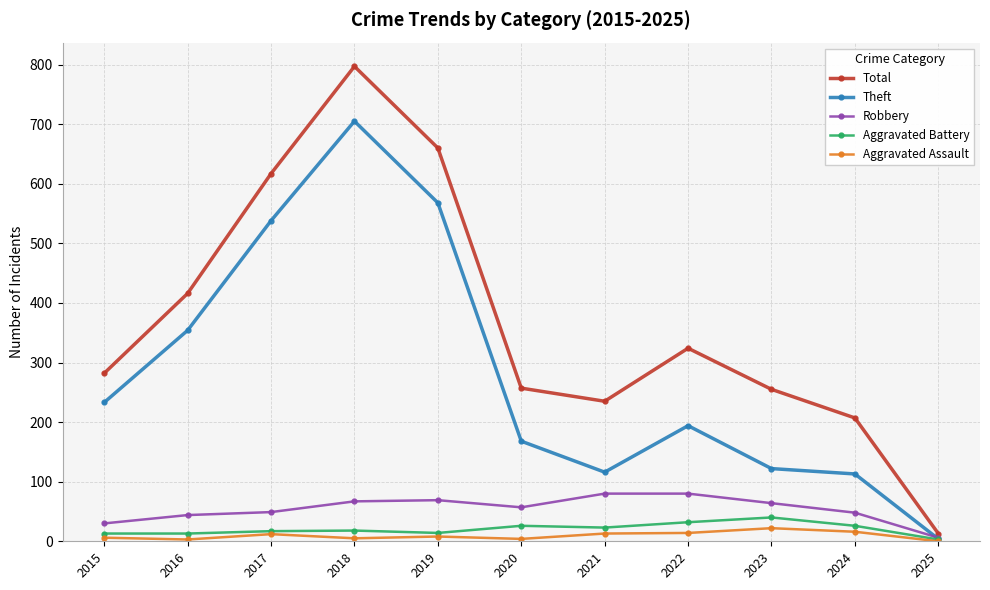

What is the difference between the maximum and minimum values in the Aggravated Assault series?

22